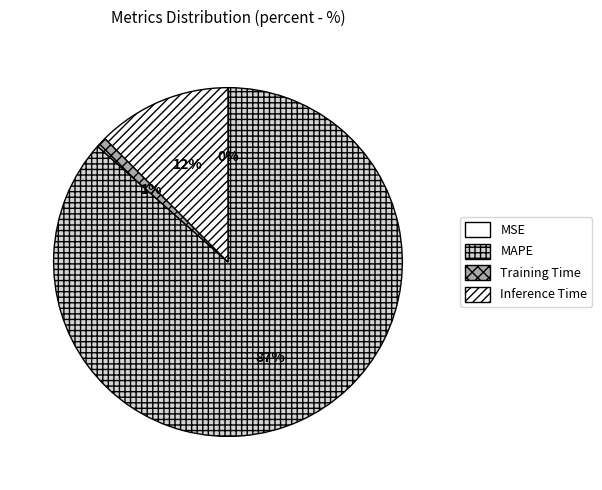

Does any single category account for the majority?

Yes